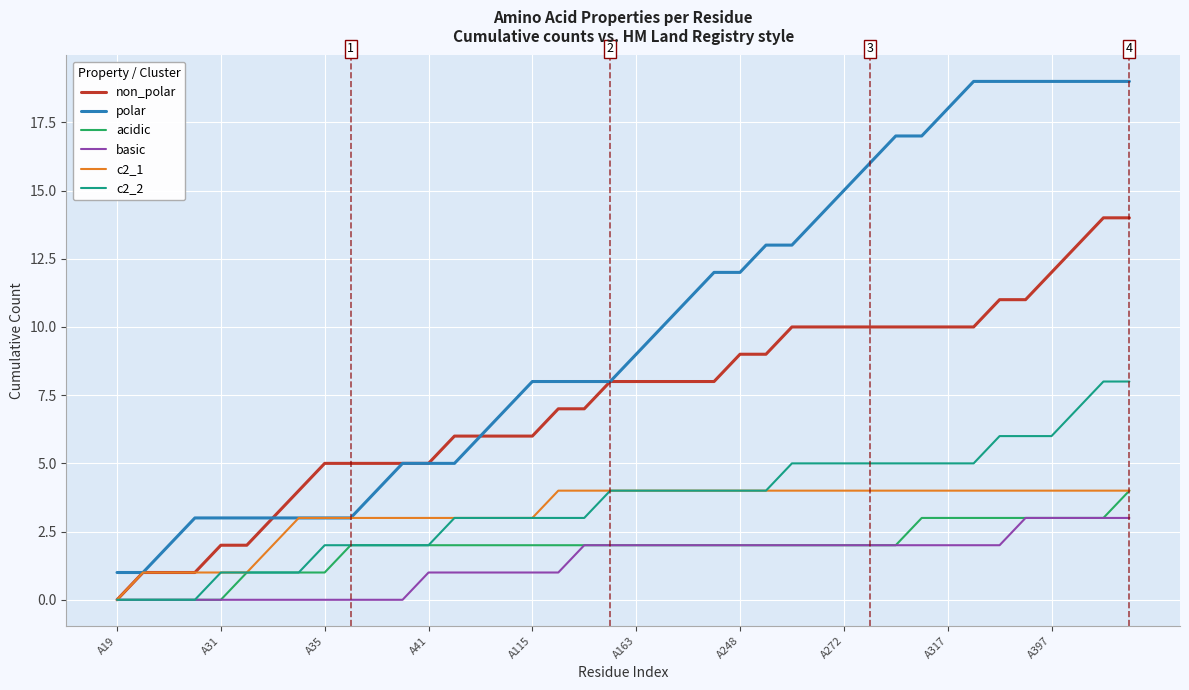

True or false: polar and acidic cross at least once.

False